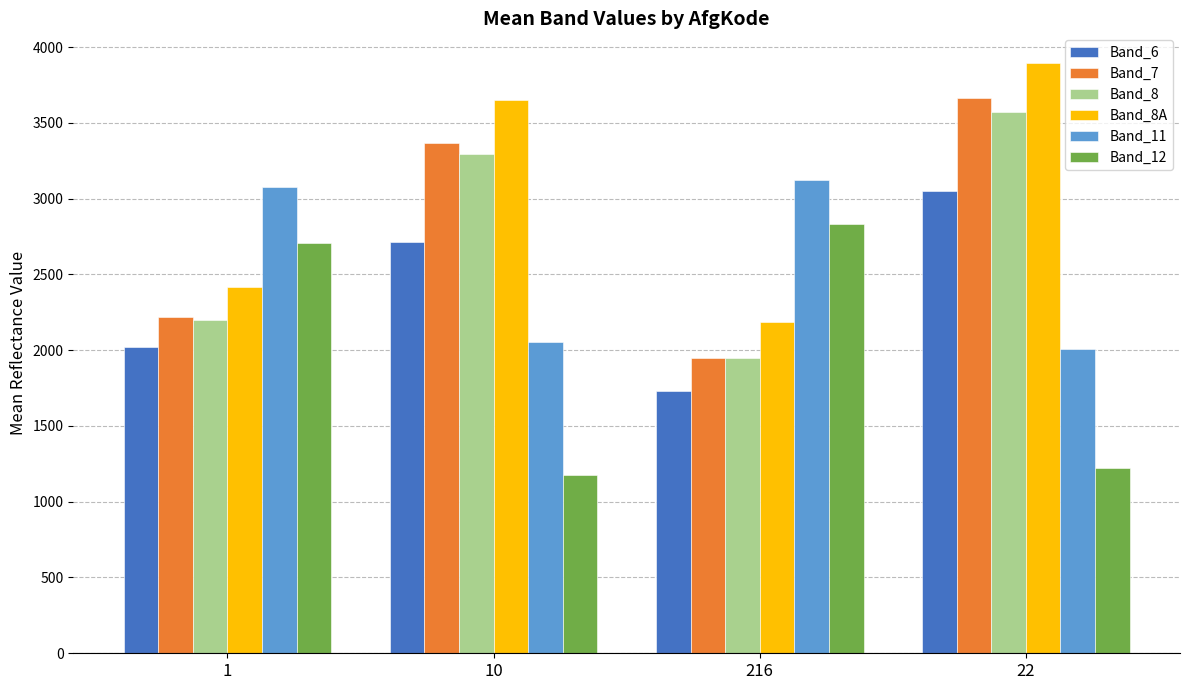

The value of Band_11 at 22 is 2009.0. True or false?

True